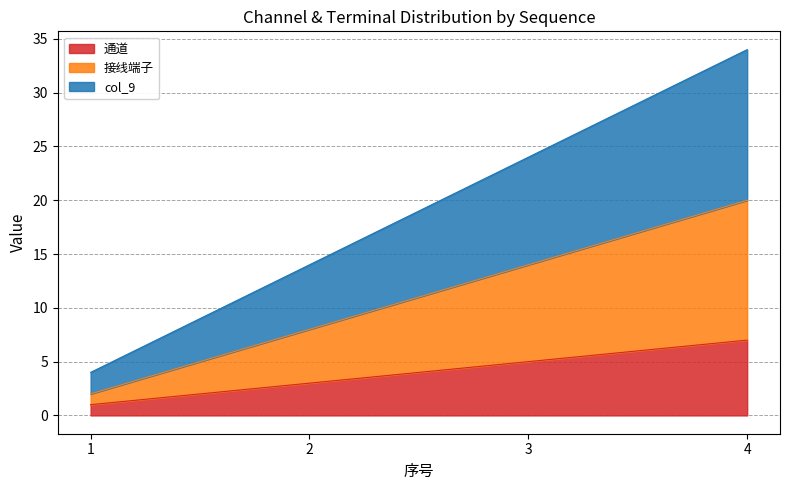

Count the 通道 values in the range 3 to 7.

3